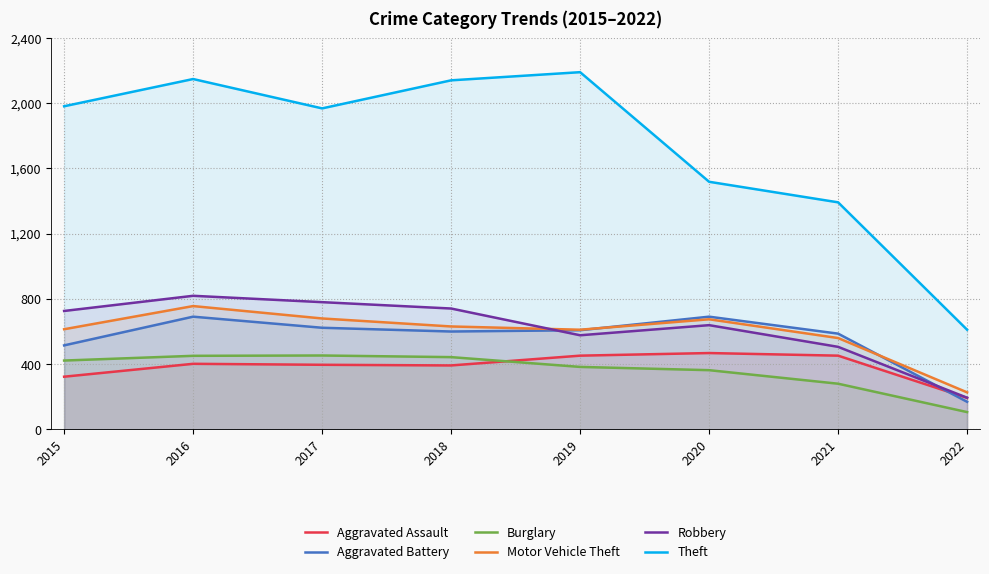

True or false: Burglary and Robbery intersect in this chart.

False